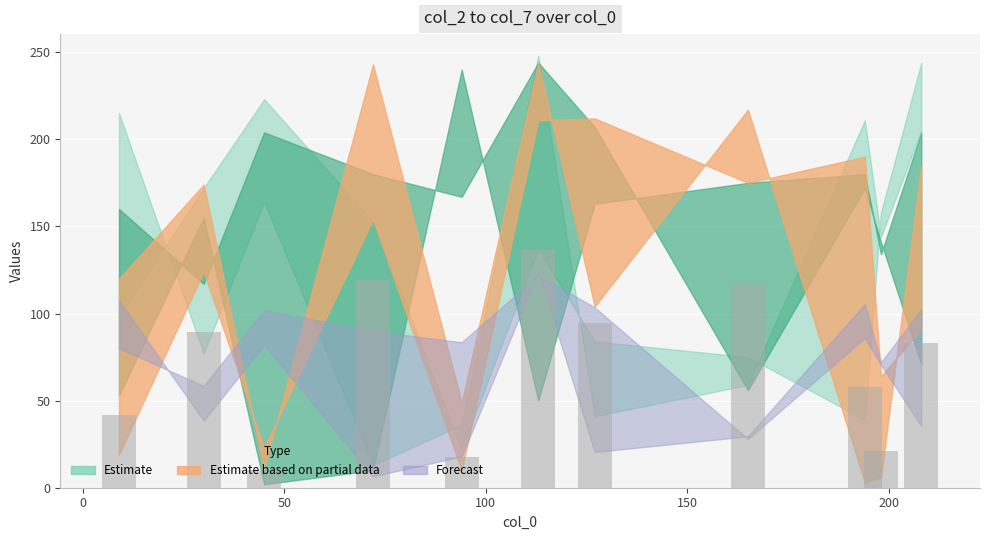

What is the maximum value shown in the chart?

136.5